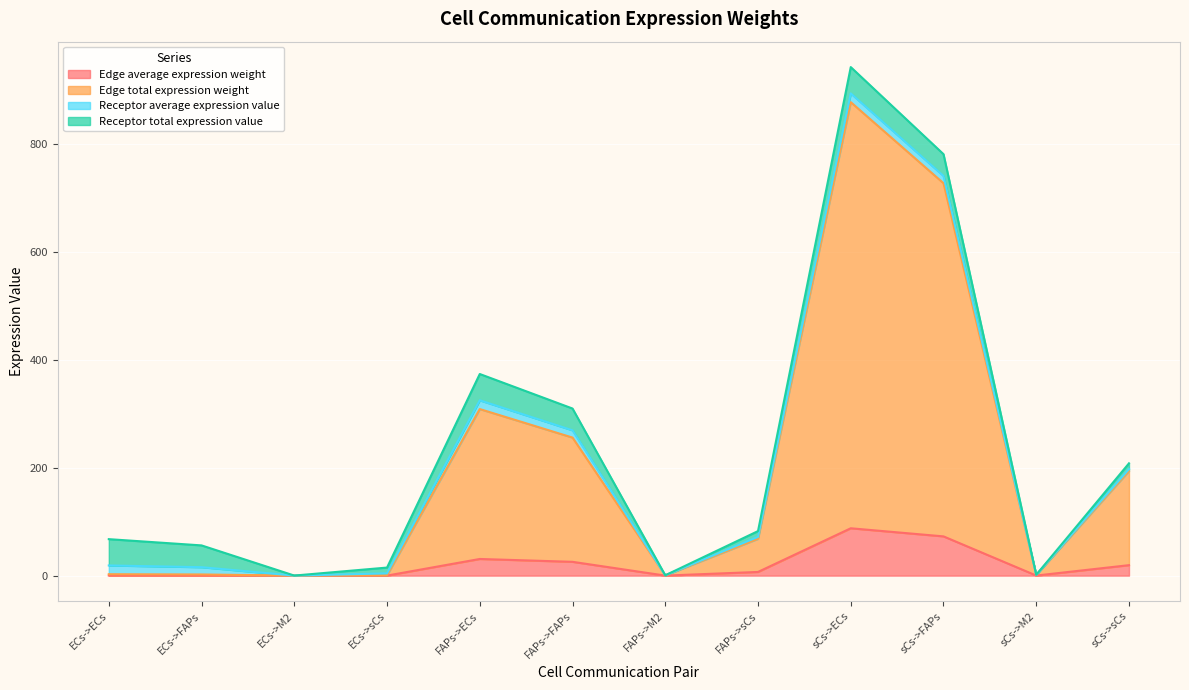

What is the highest value of the Edge average expression weight series?

87.7